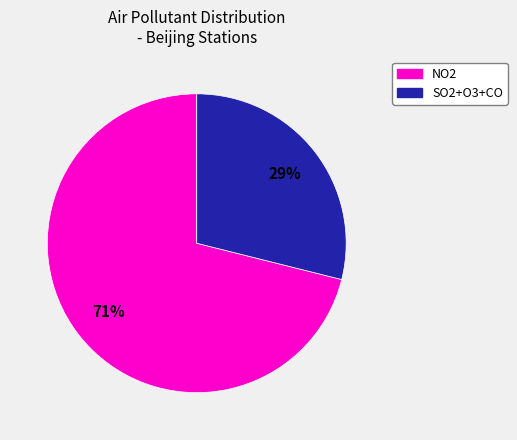

Is there a majority slice in this chart?

Yes